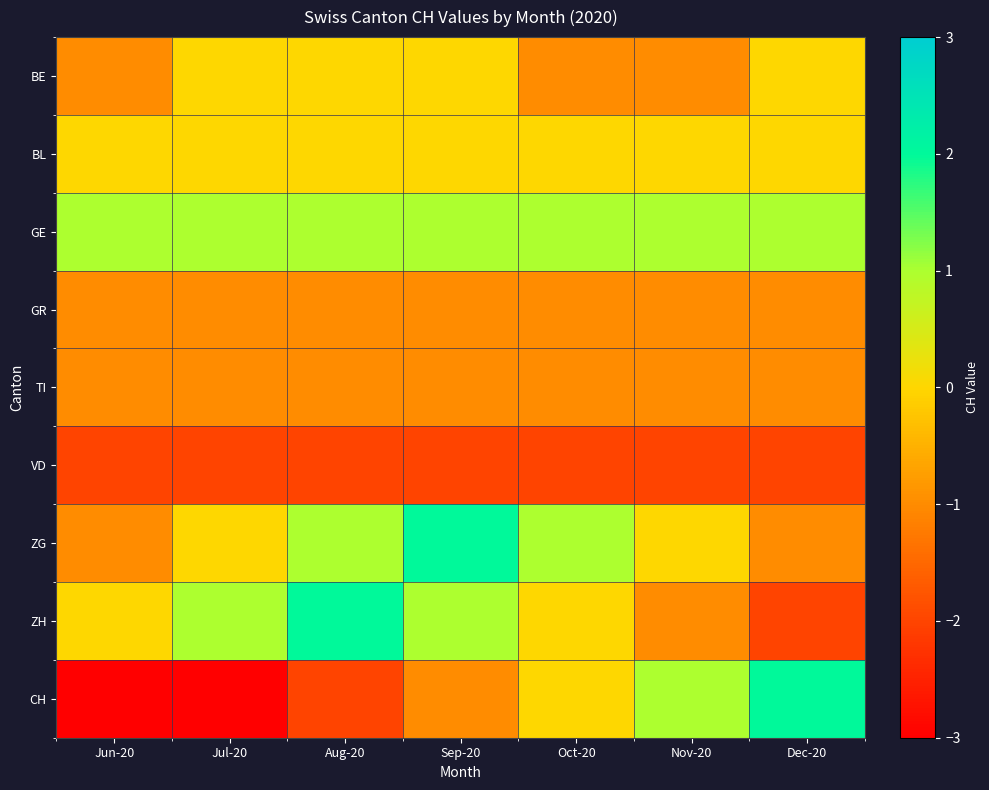

Which has a higher value, Dec-20 or Jun-20?

Dec-20